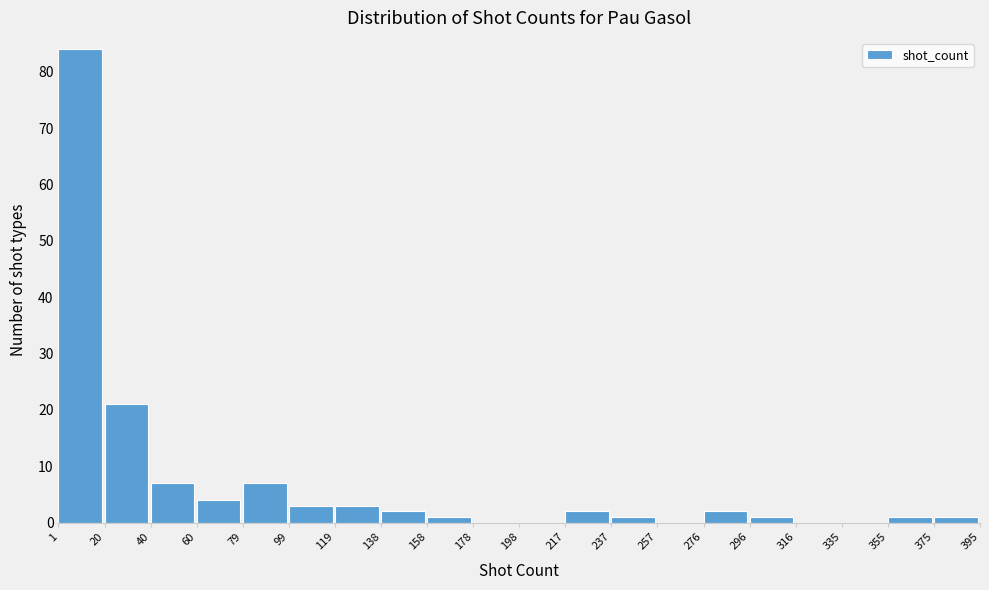

What is the height of the bar covering 217 to 237 on the x-axis? The values are not printed on the chart, so give them approximately, as read against the axis.

2